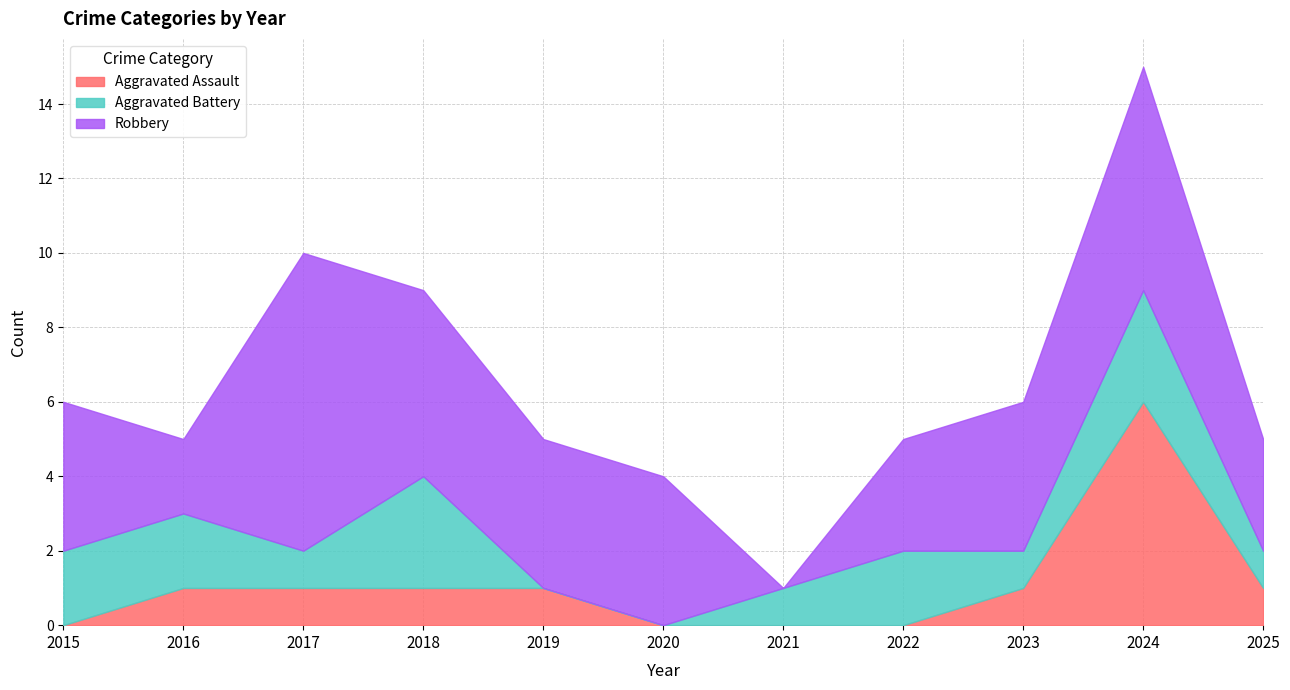

Count the number of categories in the chart.

11